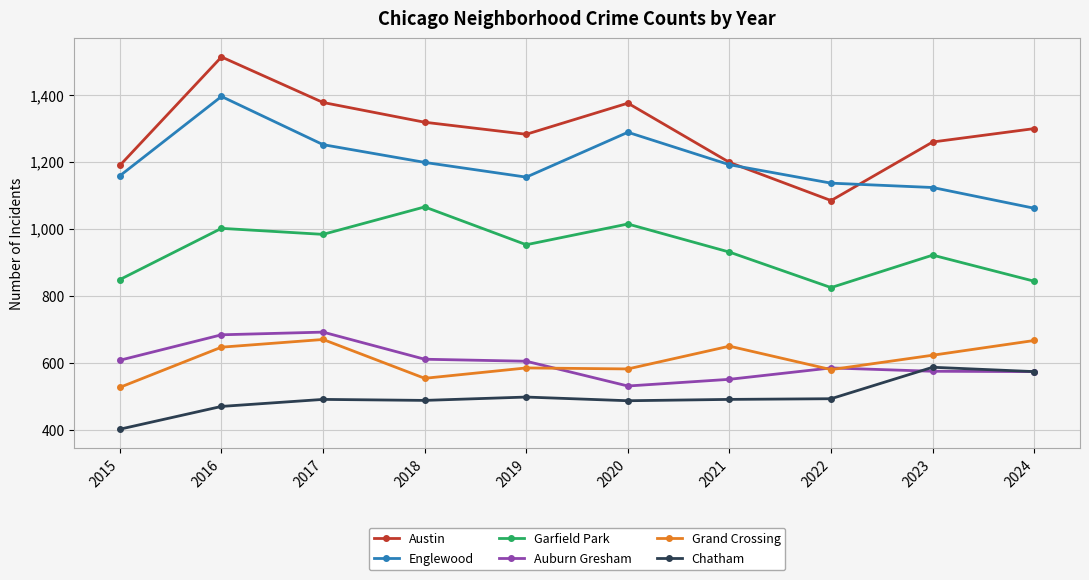

At which category does Grand Crossing reach its first local peak?

2017